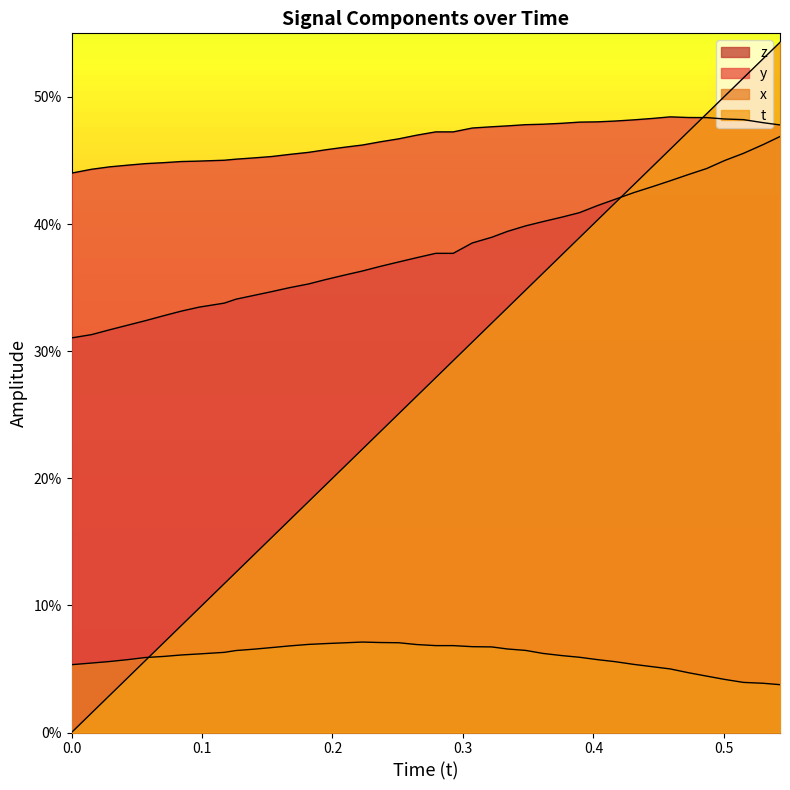

What is the average value of the x series?

0.1